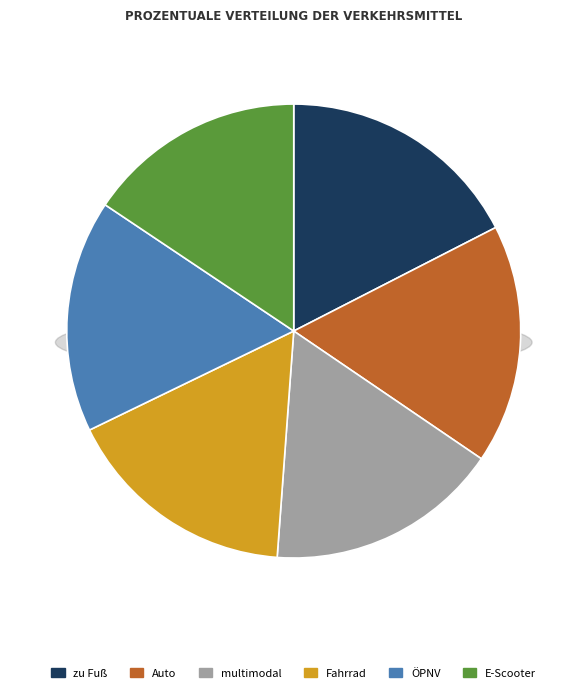

Rank the categories by value from highest to lowest.

zu Fuß, Auto, multimodal, Fahrrad, ÖPNV, E-Scooter